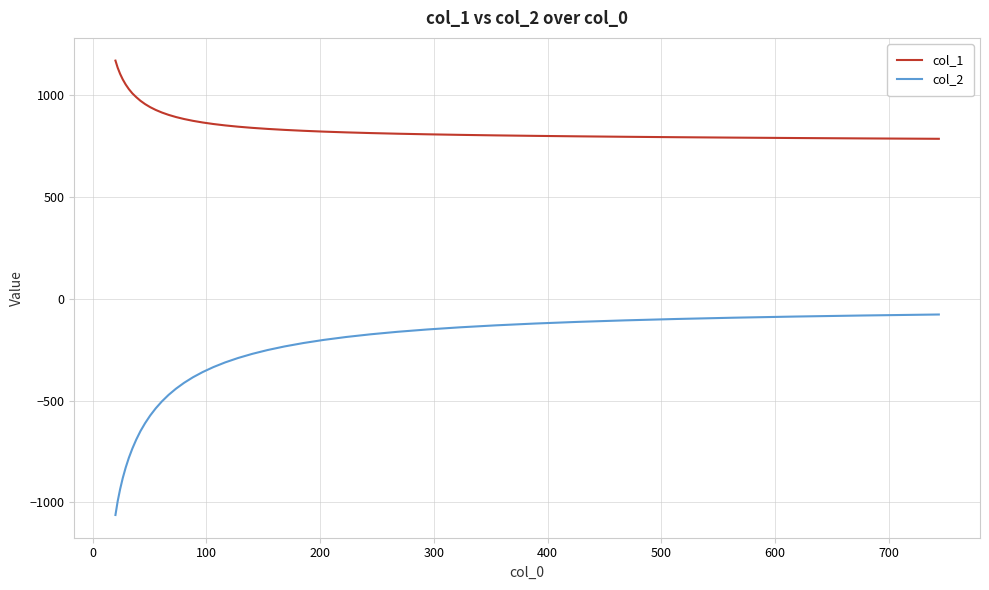

How many distinct data groups are displayed?

2